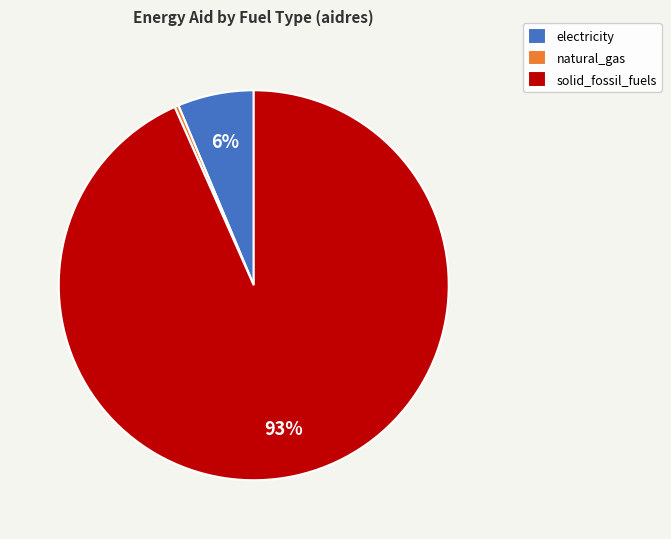

Is it true that solid_fossil_fuels is 93% of the pie?

True